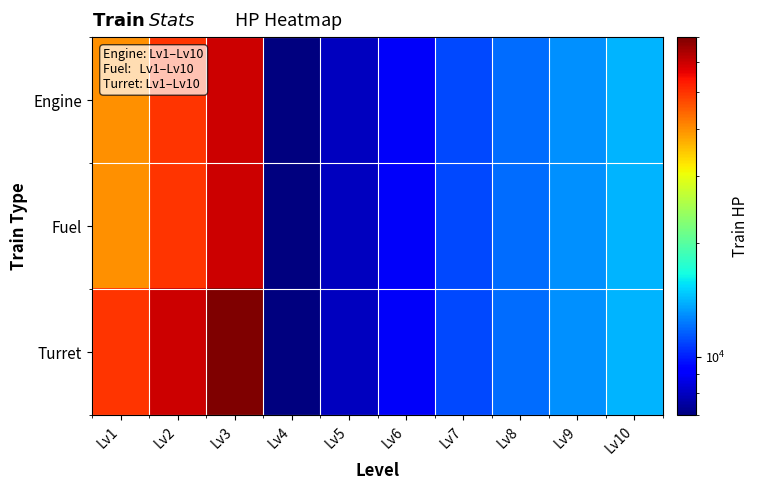

What is the total value across all series at Lv7?

33000